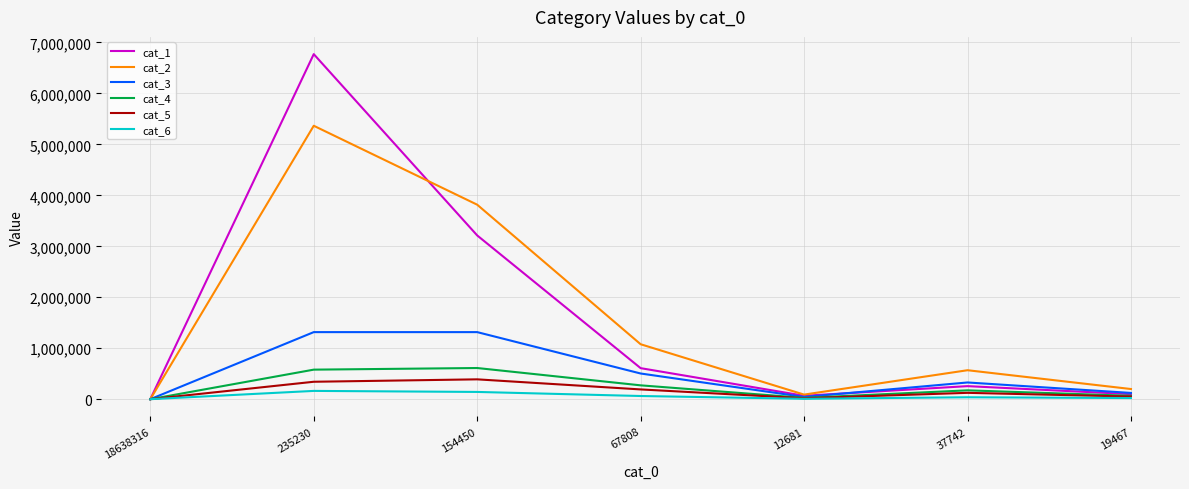

Which category has the lowest value in the cat_2 series?

18638316